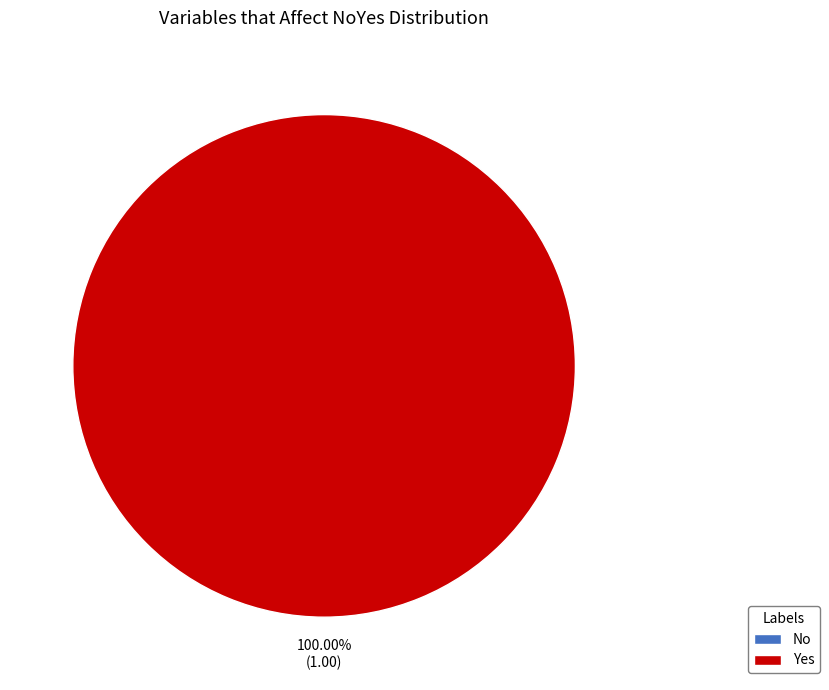

To the nearest percent, what is the average slice percentage?

50%